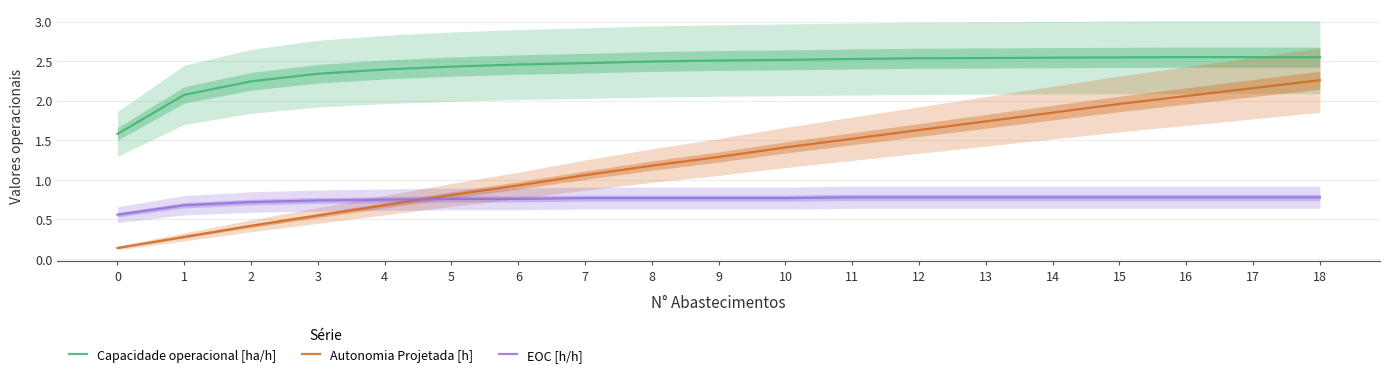

Count the number of categories in the chart.

19